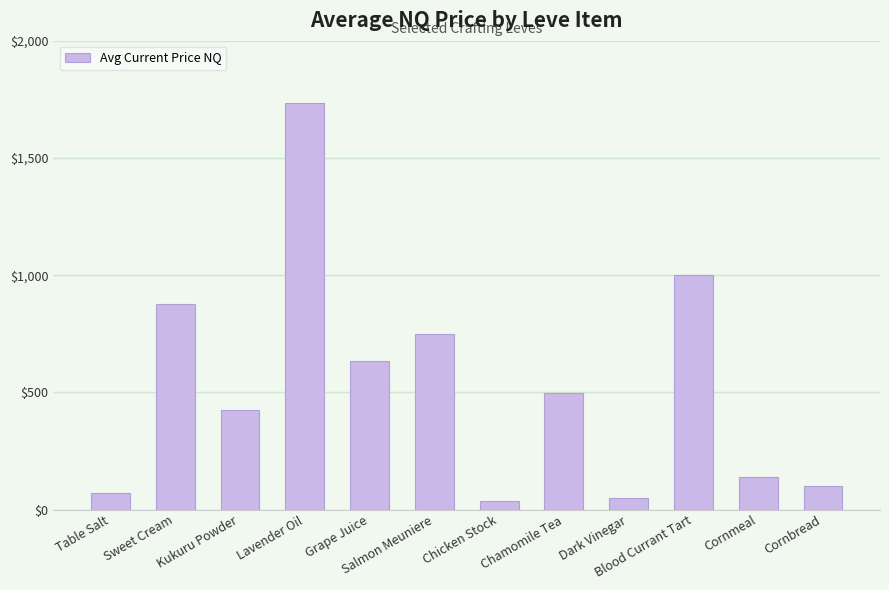

Where does the data first go above 497?

Sweet Cream